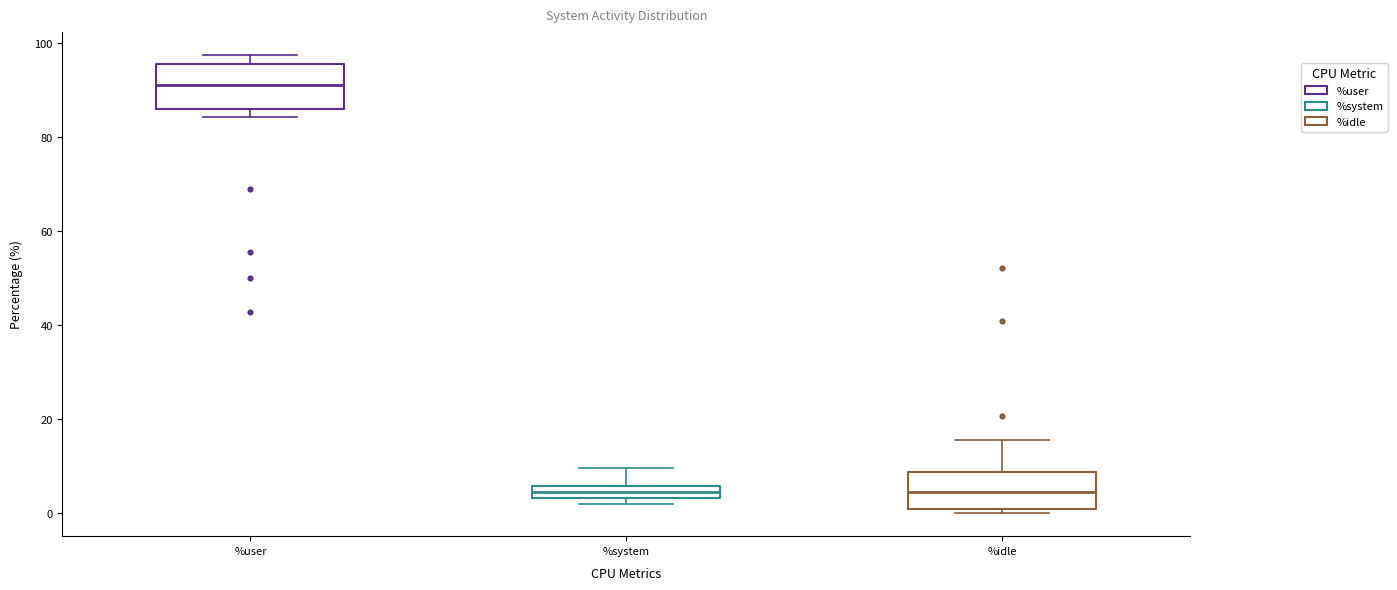

Which box has the highest median line?

%user